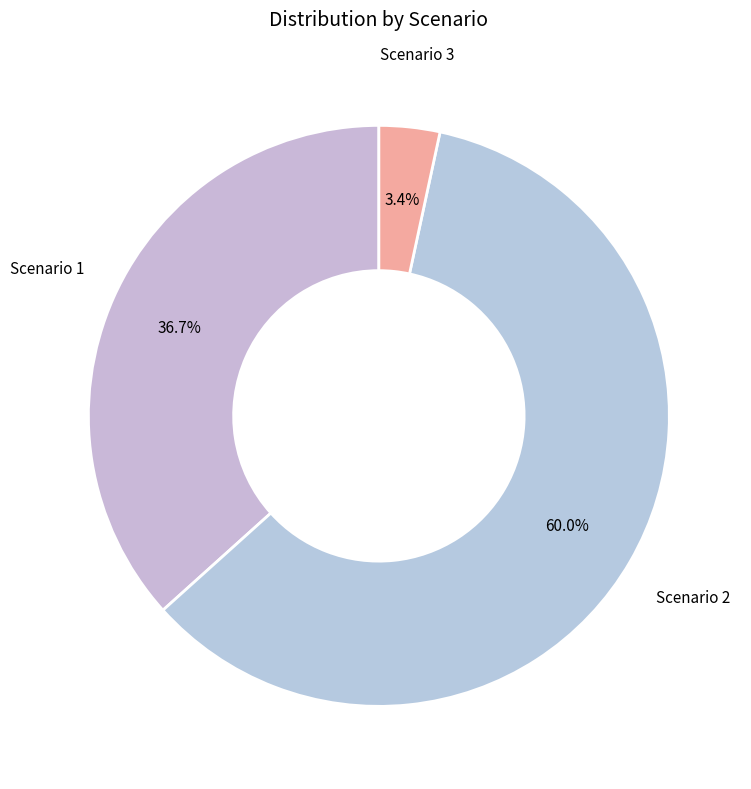

What is the largest slice in the pie chart?

Scenario 2